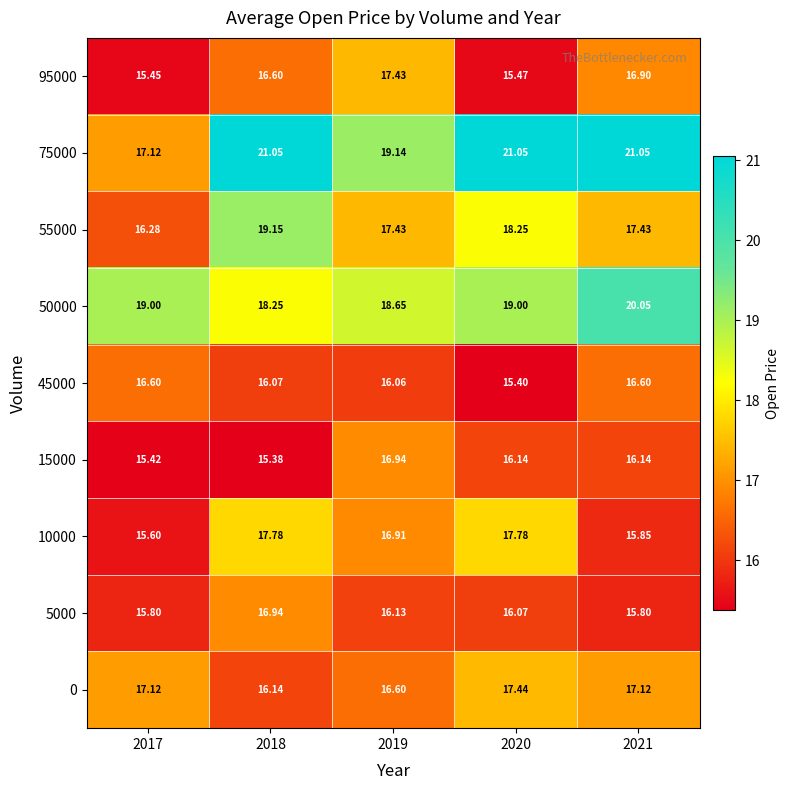

Is the value of 45000 at 2017 greater than the value of 75000 at 2020?

No